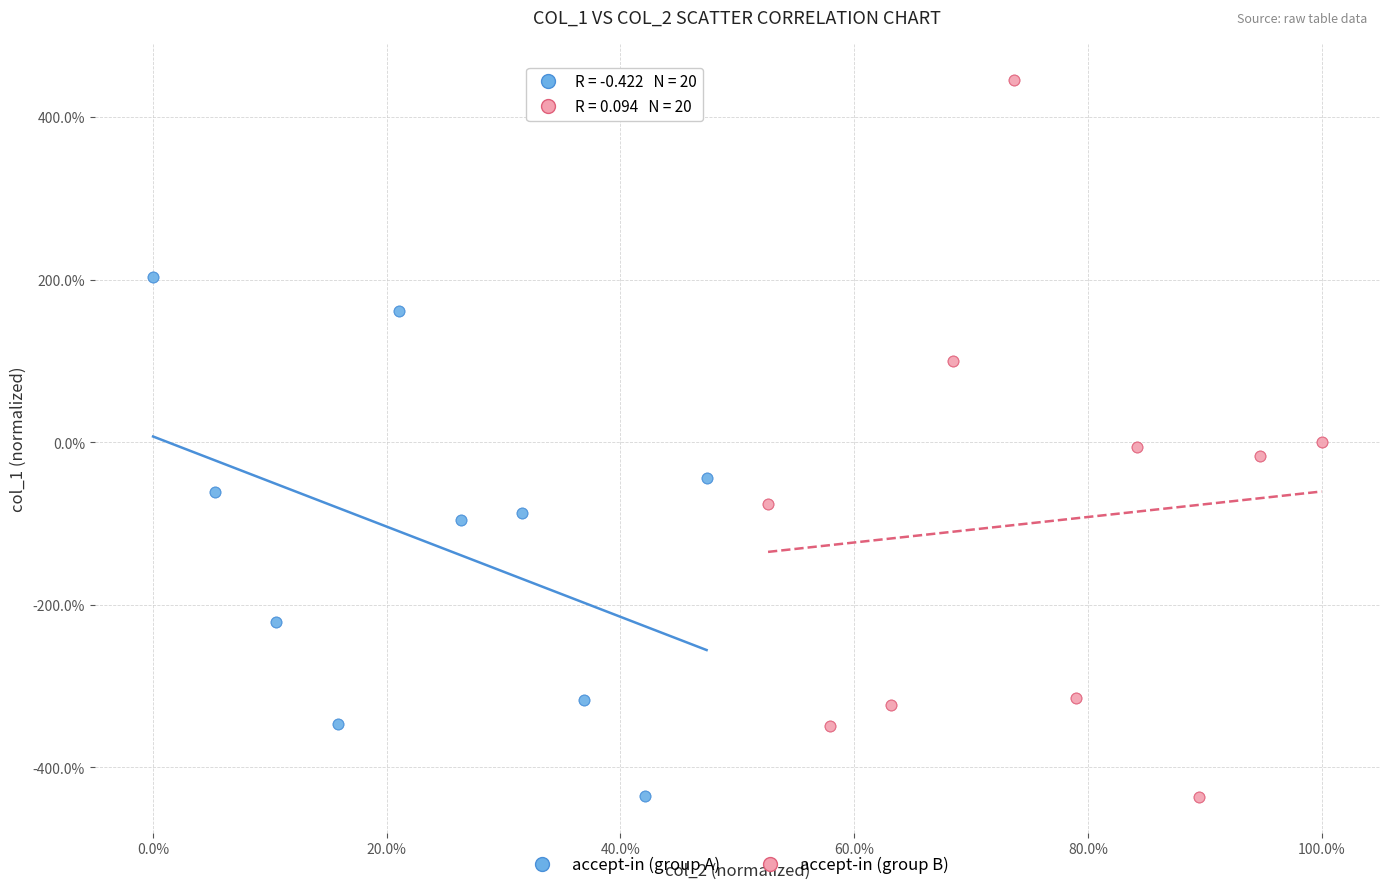

What are all the series names shown in the legend?

accept-in (group A), accept-in (group B)